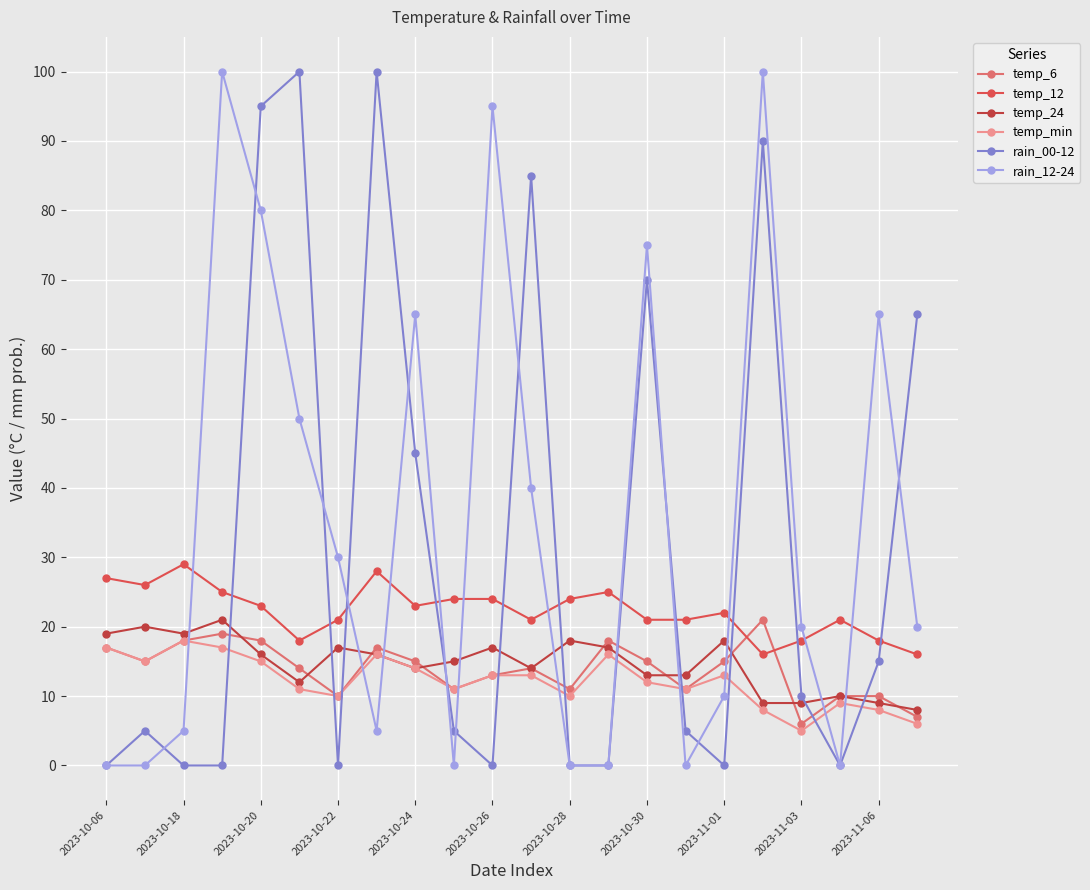

Where does the temp_12 series first go above 23?

2023-10-06